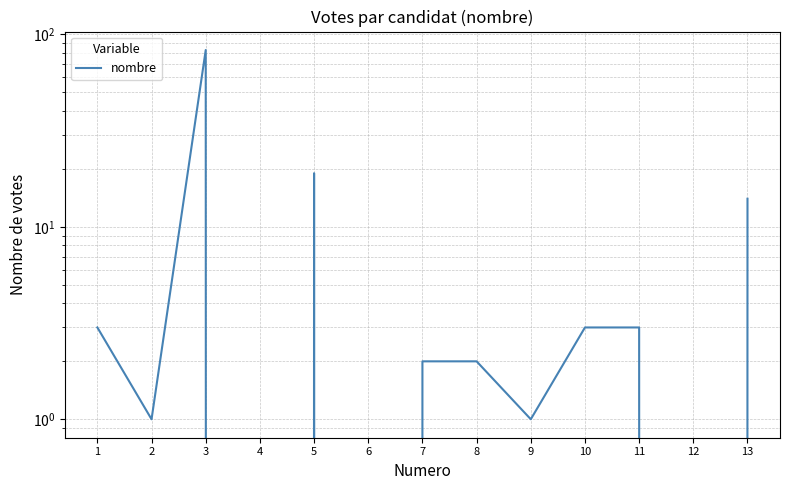

Is this an area chart (filled region under the line)?

No